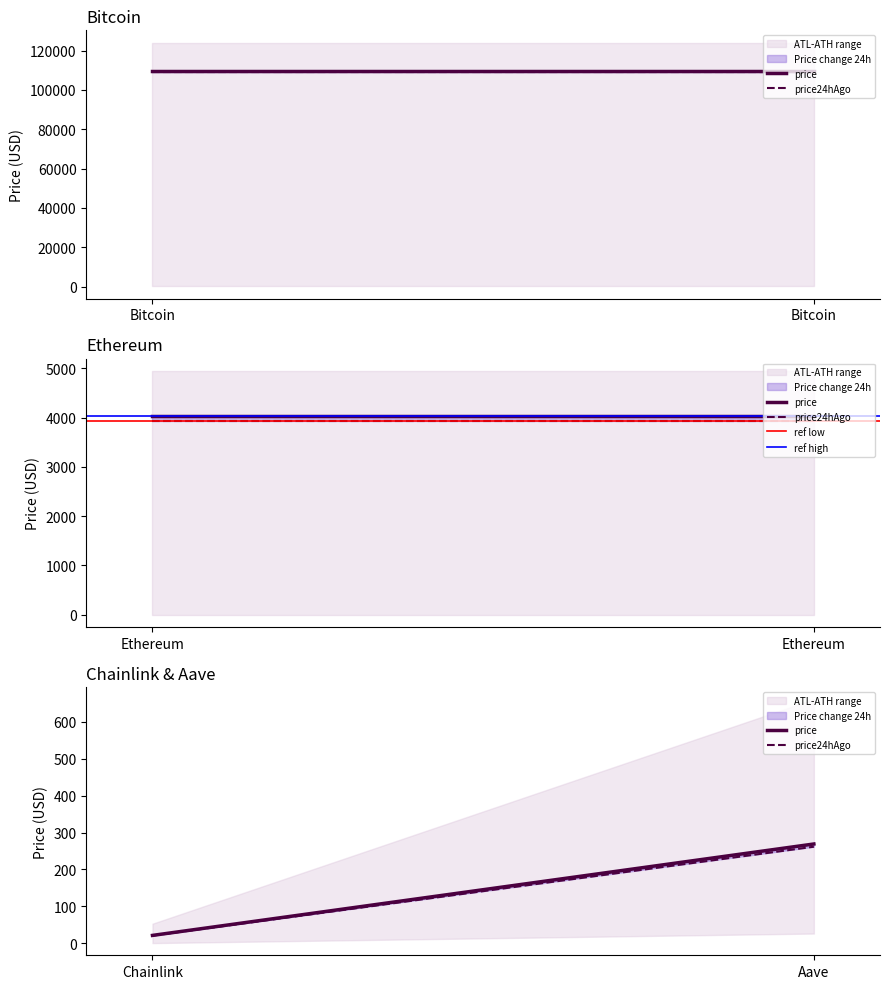

Which has a higher value, Chainlink or Aave?

Aave